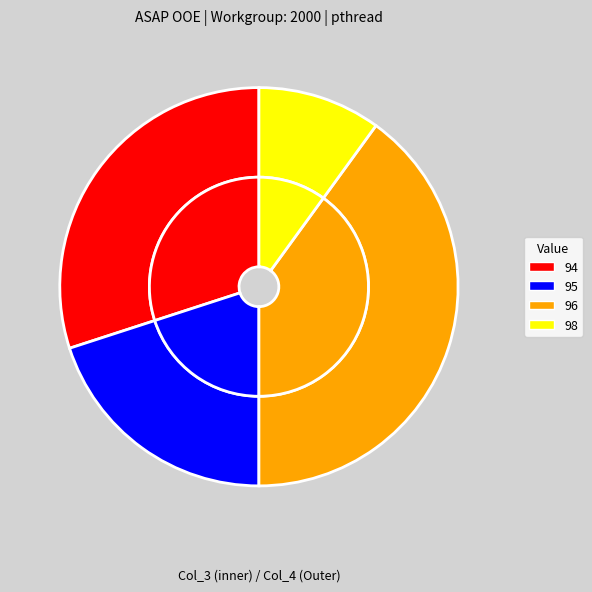

Does 94 represent more than half of the total?

No